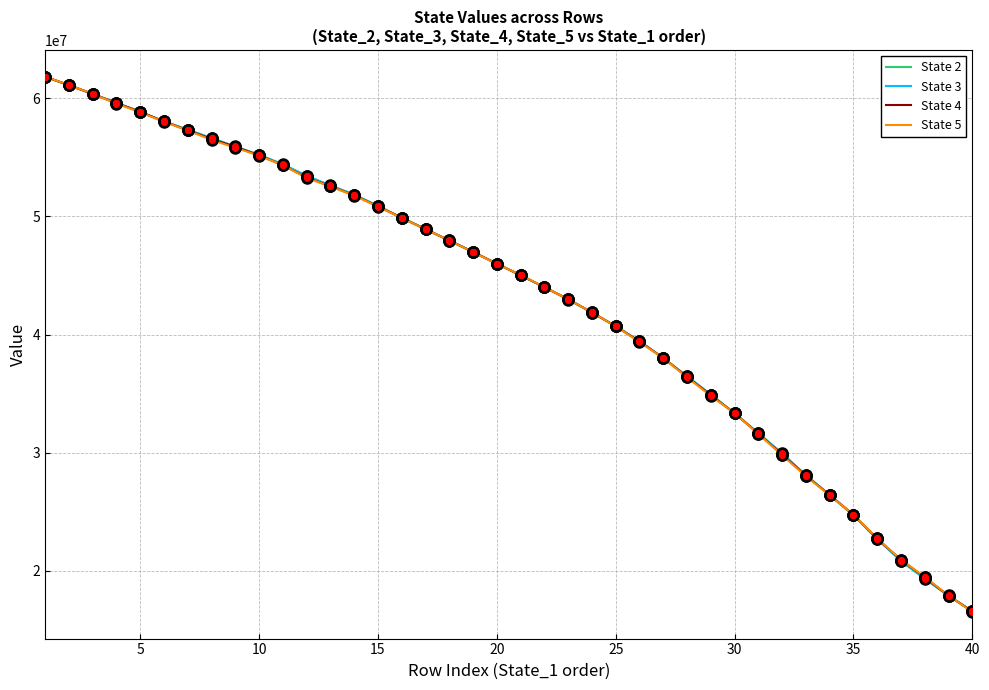

What is the minimum value for State 4?

16574200.8